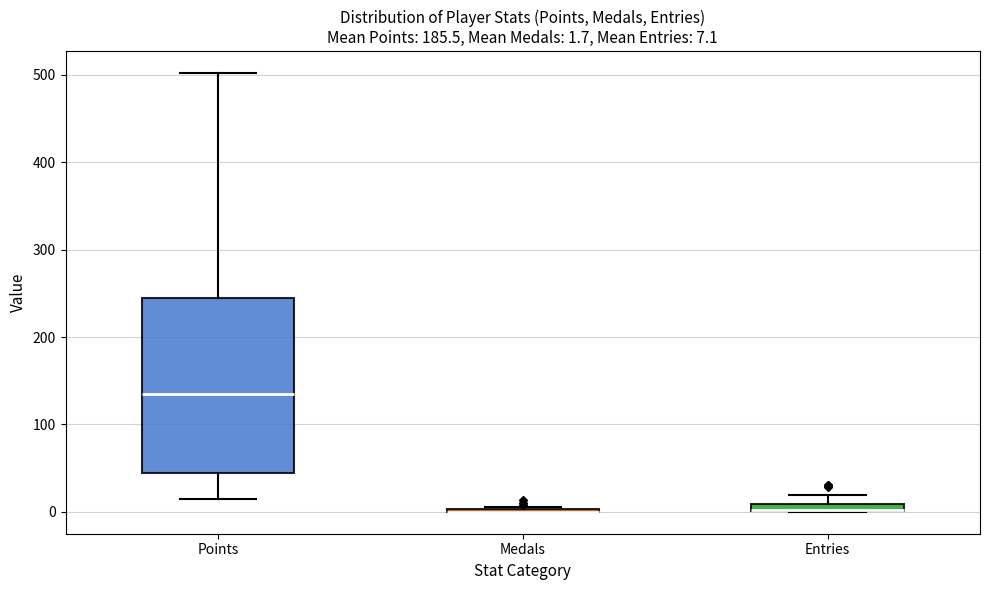

Comparing the boxes themselves (not the whiskers), which one is the tallest?

Points